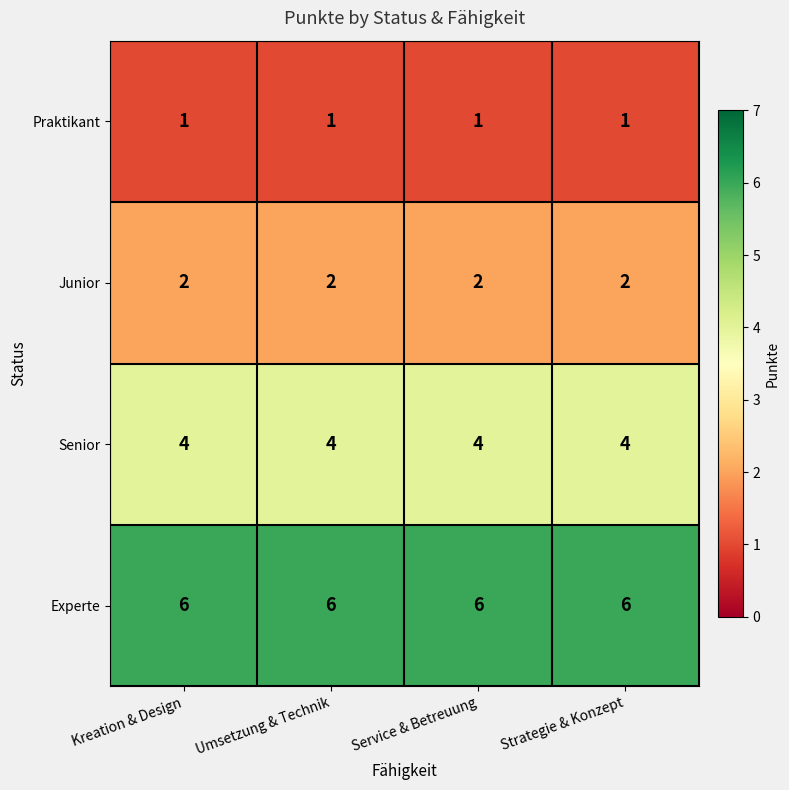

What is the sum of all Senior values?

16